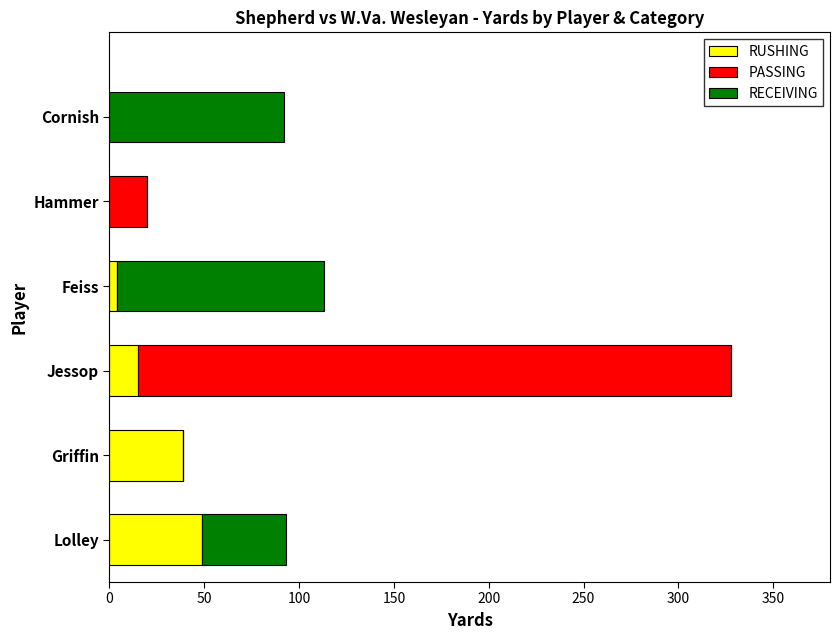

What is the highest value of the RUSHING series?

49